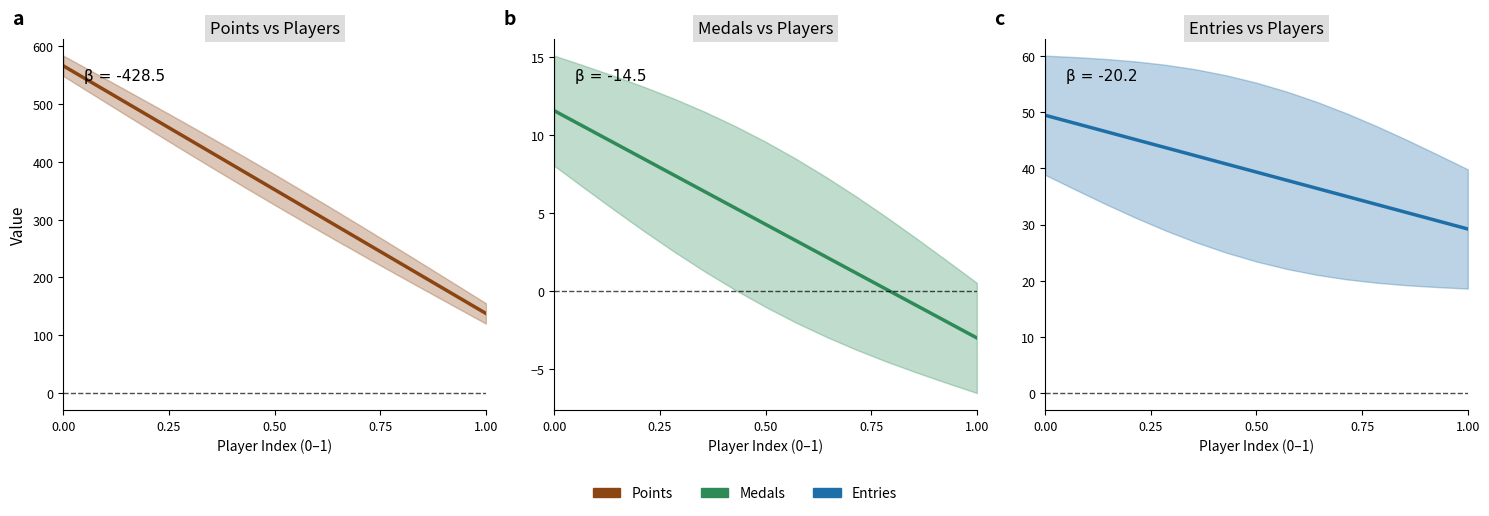

True or false: Medals has more than 1 points higher than both neighbors.

False